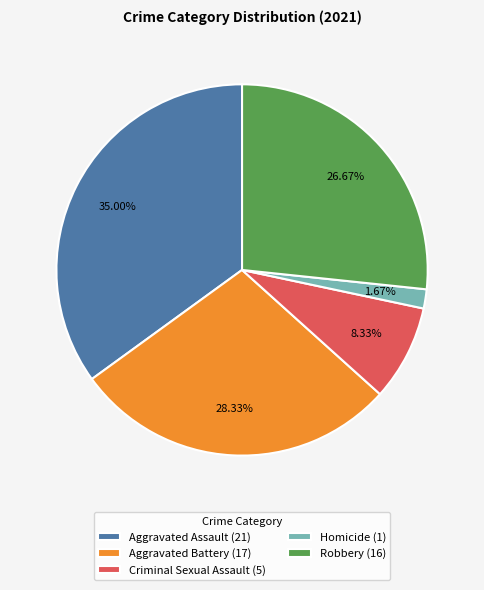

To the nearest percent, what is the combined percentage of Robbery and Aggravated Battery?

55%